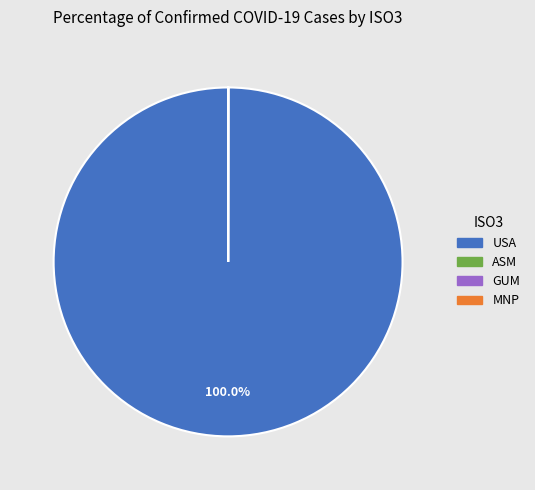

Is there a majority slice in this chart?

Yes